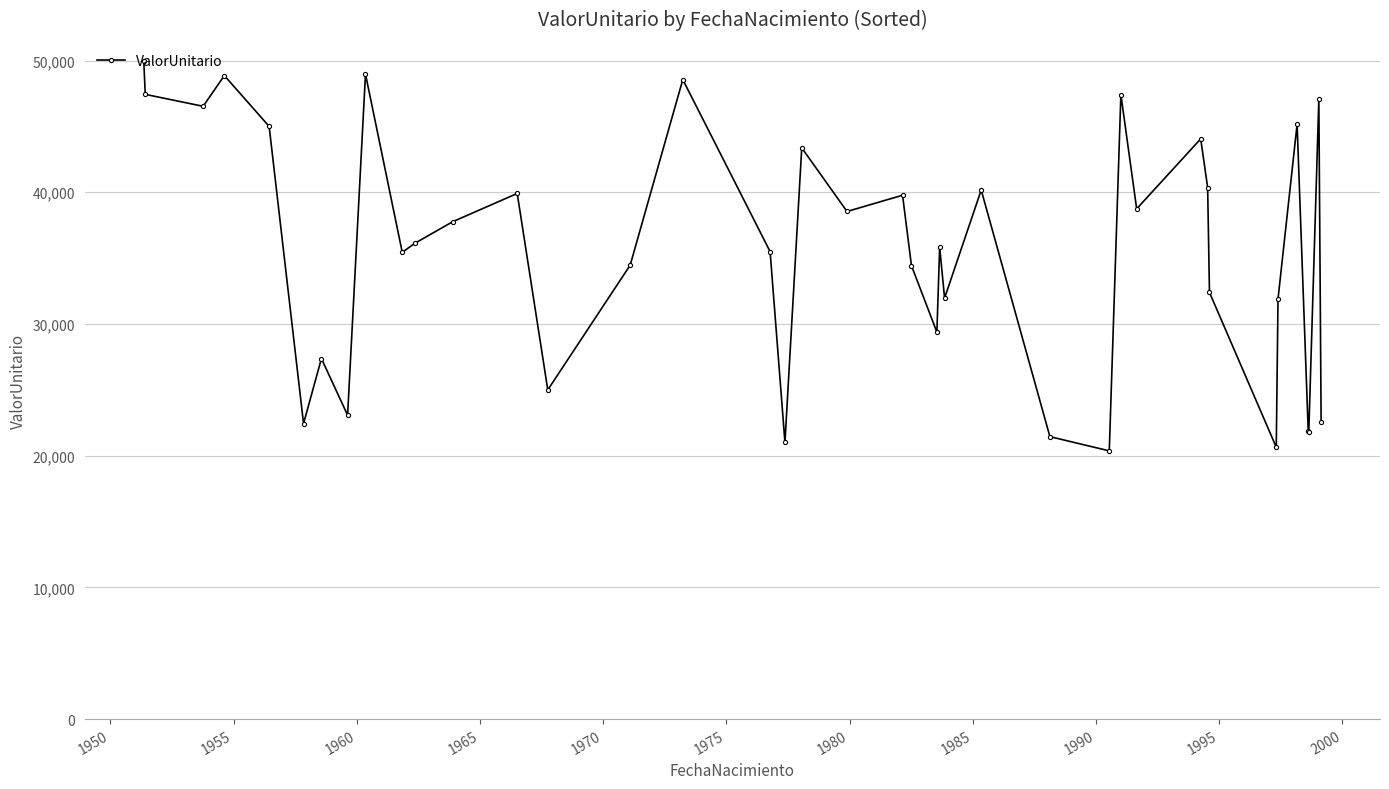

What is the difference between the maximum and minimum values?

29576.3